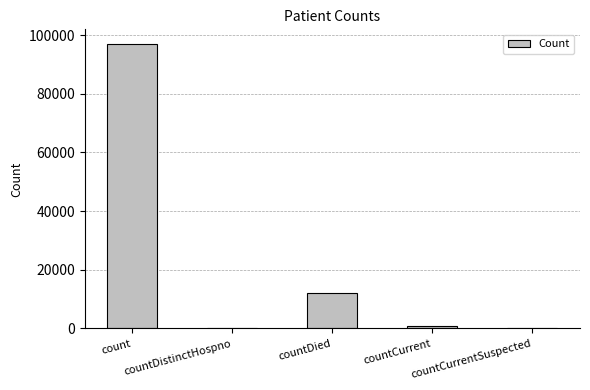

Reading right to left, transcribe all the data shown in this chart.

0	740	12043	0	97129